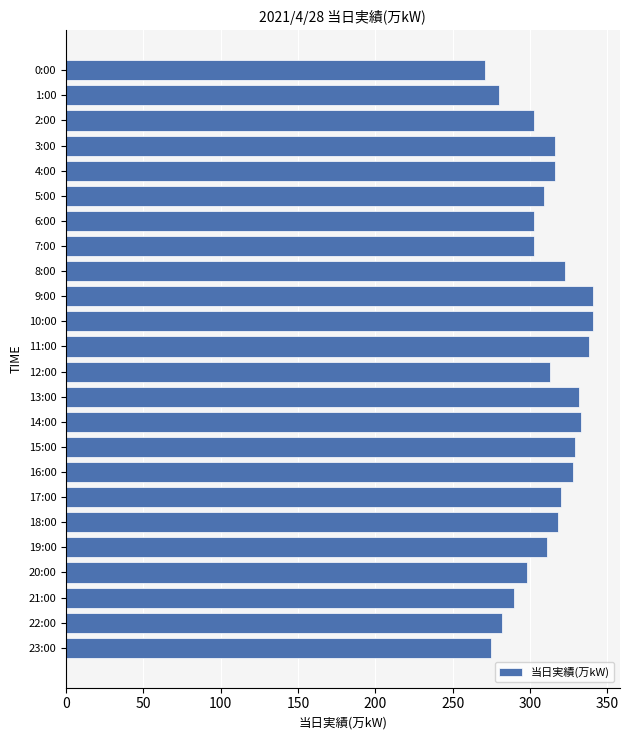

What is the value of the 15th bar from the top?

333